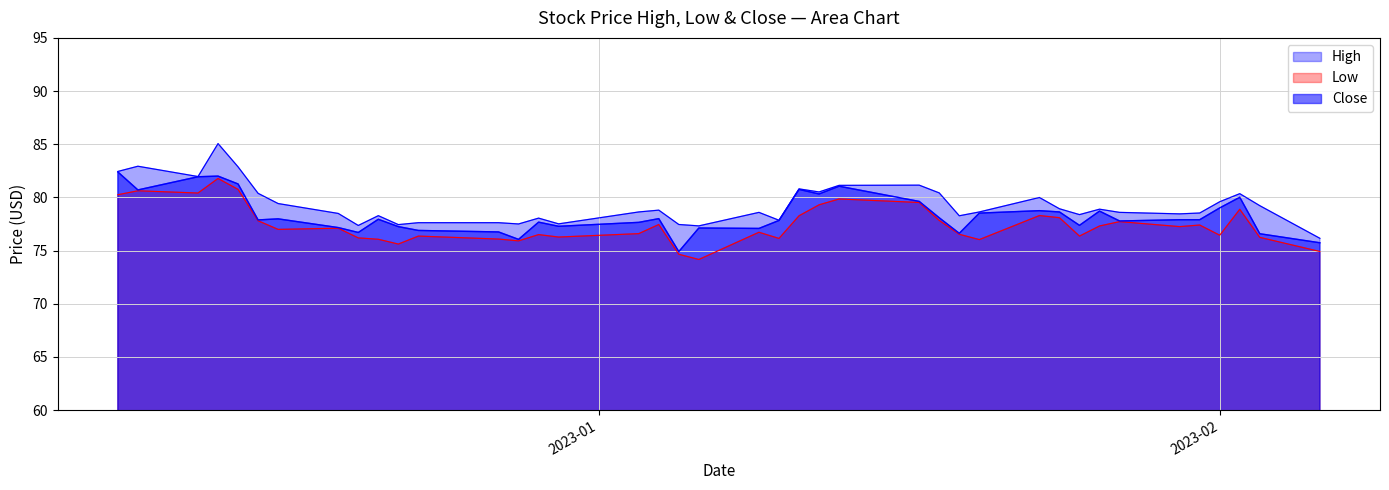

How many values in the Close series exceed 77?

32